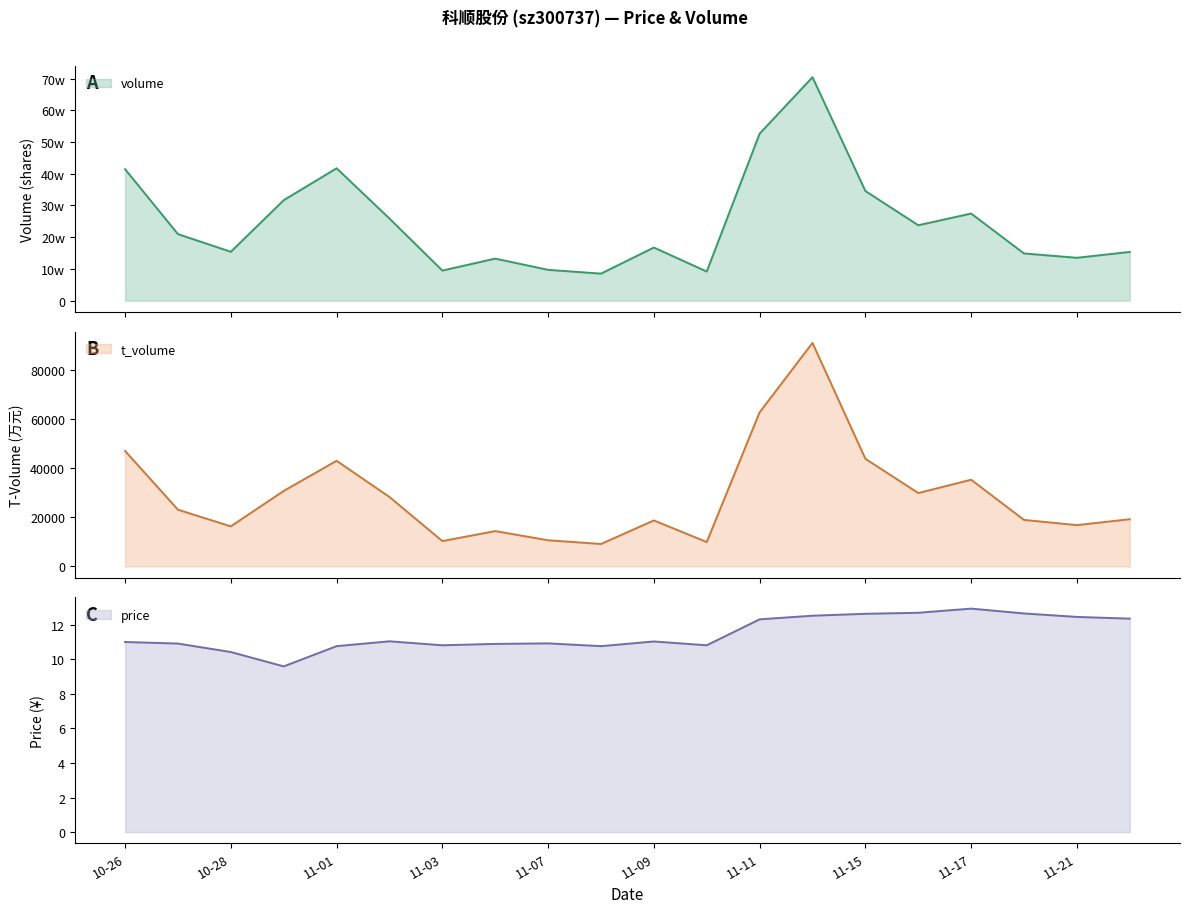

How many lines are shown in the chart?

3